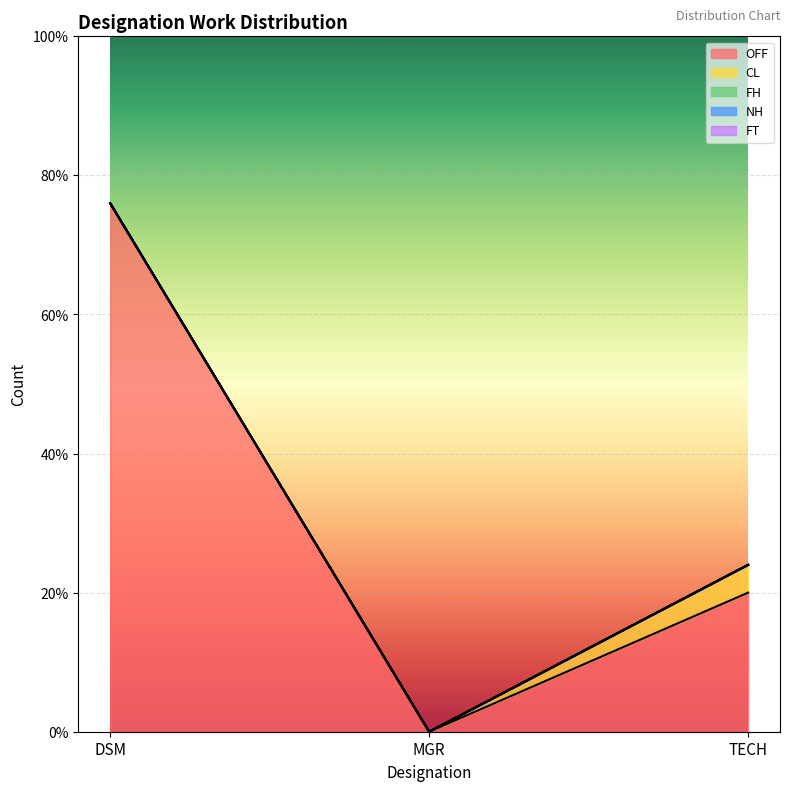

At which label does NH reach its peak?

DSM